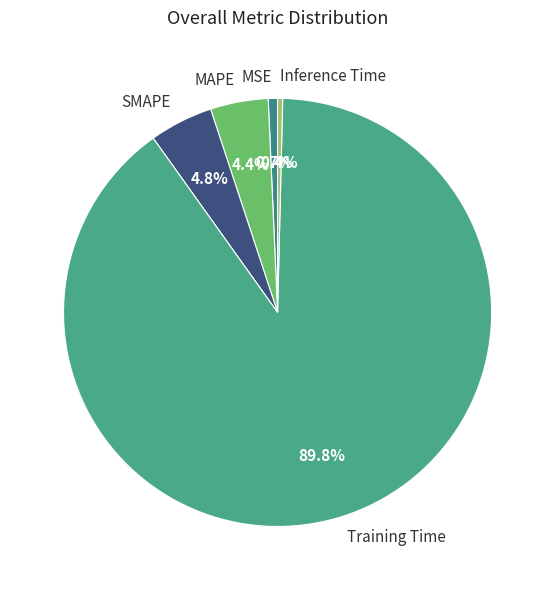

To the nearest percent, what percentage of the pie is MSE?

1%